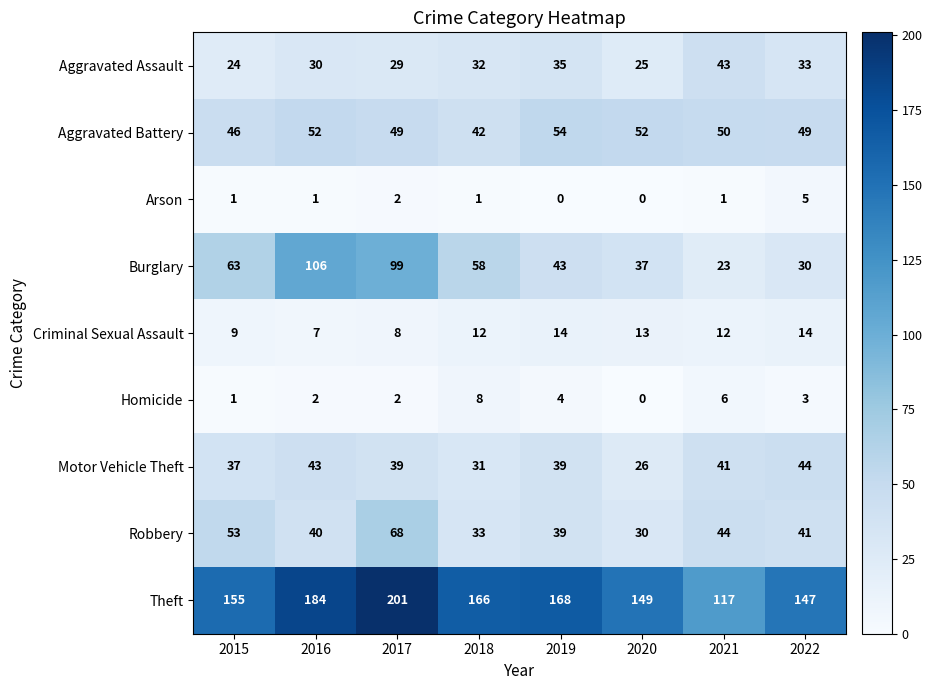

Which series has the largest total across all categories?

Theft